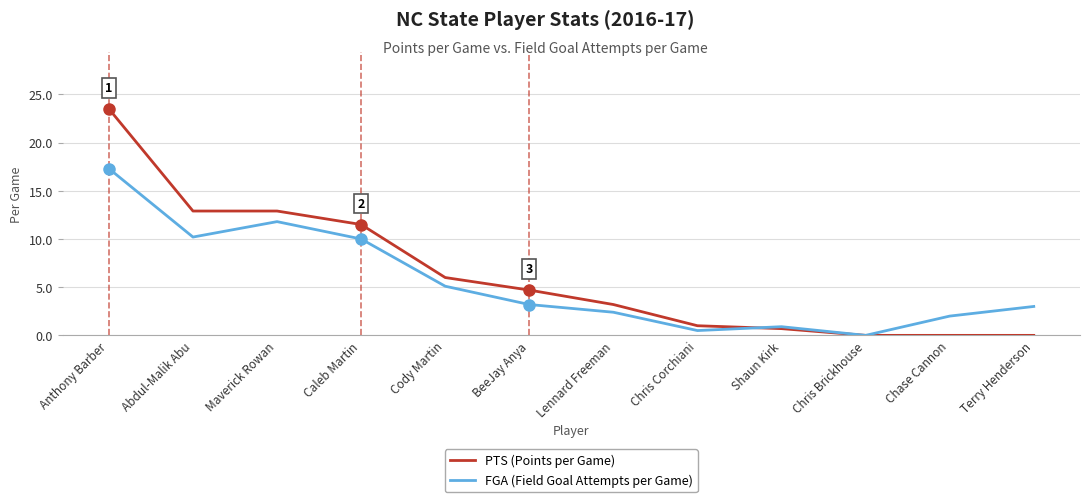

At which label is PTS (Points per Game) closest to 11?

Caleb Martin